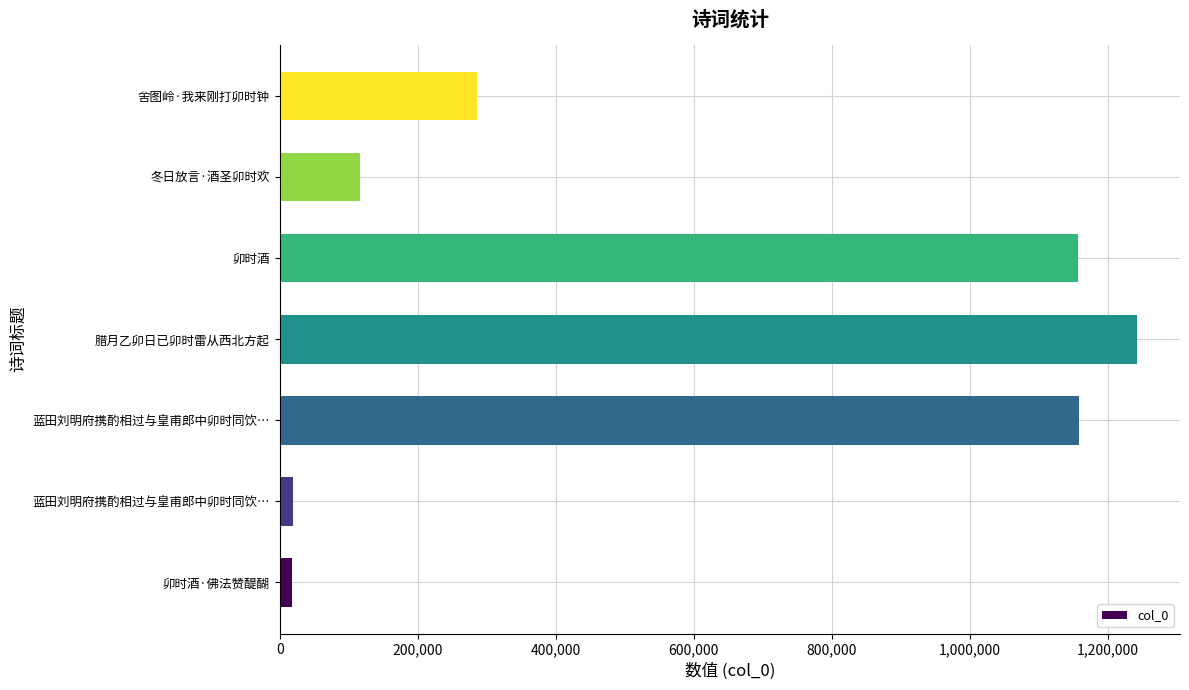

Which label corresponds to the largest value in the chart?

腊月乙卯日已卯时雷从西北方起